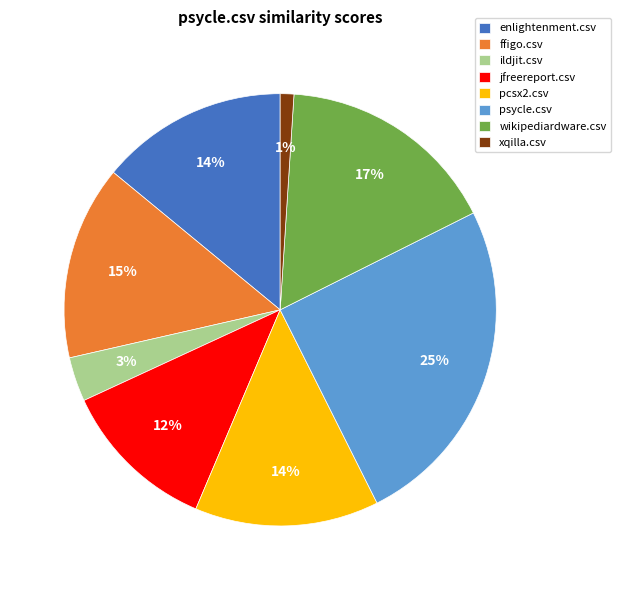

Is the sum of jfreereport.csv and ildjit.csv greater than half?

No